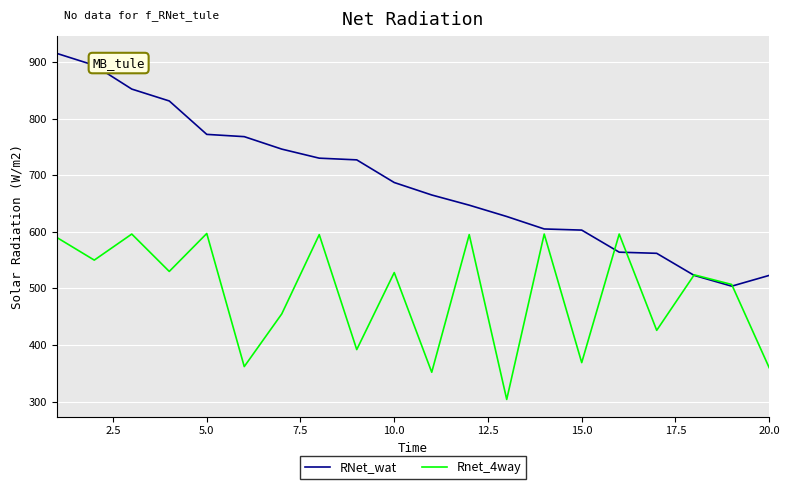

Which series has the widest spread of values?

RNet_wat